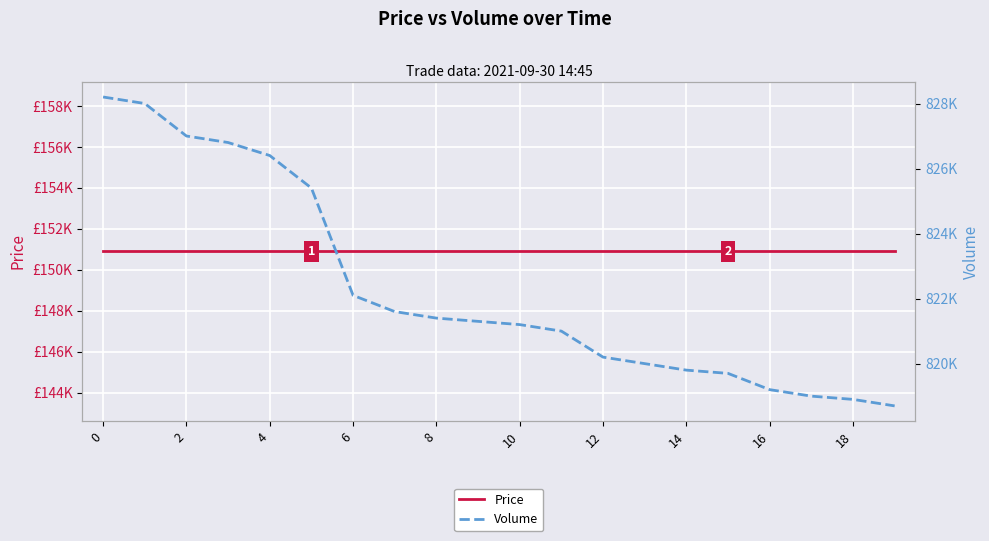

Reading left to right, extract all data points from this chart.

Price: 150900	150900	150900	150900	150900	150900	150900	150900	150900	150900	150900	150900	150900	150900	150900	150900	150900	150900	150900	150900
Volume: 828200	828000	827000	826800	826400	825400	822100	821600	821400	821300	821200	821000	820200	820000	819800	819700	819200	819000	818900	818700